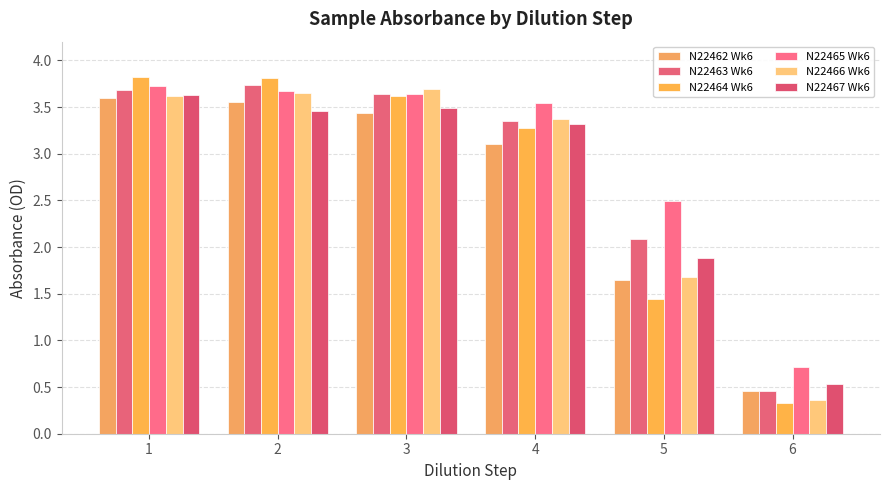

Rank the series by their maximum value, from lowest to highest.

N22462 Wk6, N22467 Wk6, N22466 Wk6, N22465 Wk6, N22463 Wk6, N22464 Wk6